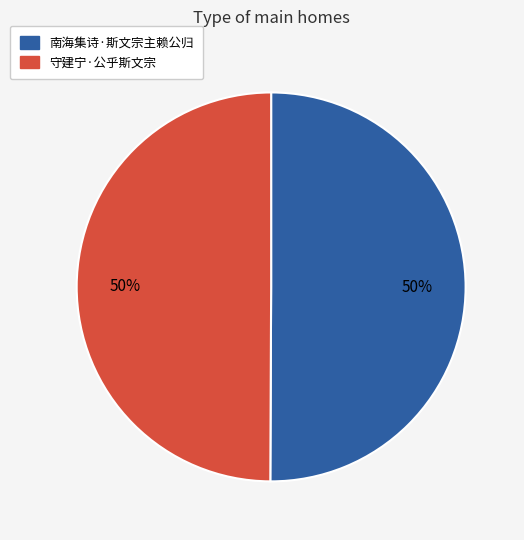

Is the sum of 守建宁·公乎斯文宗 and 南海集诗·斯文宗主赖公归 greater than half?

Yes